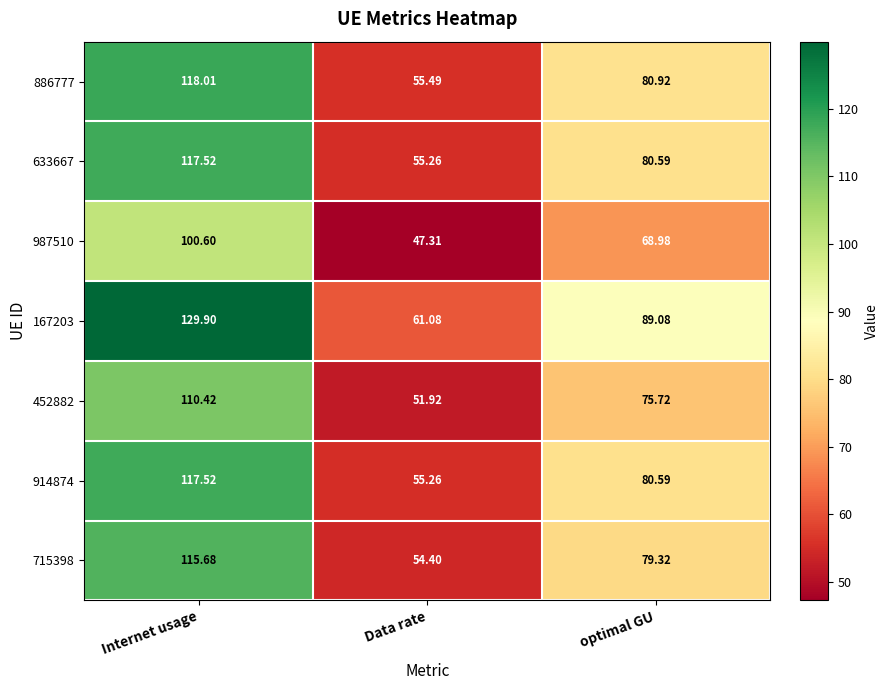

How many categories are shown in the chart?

3